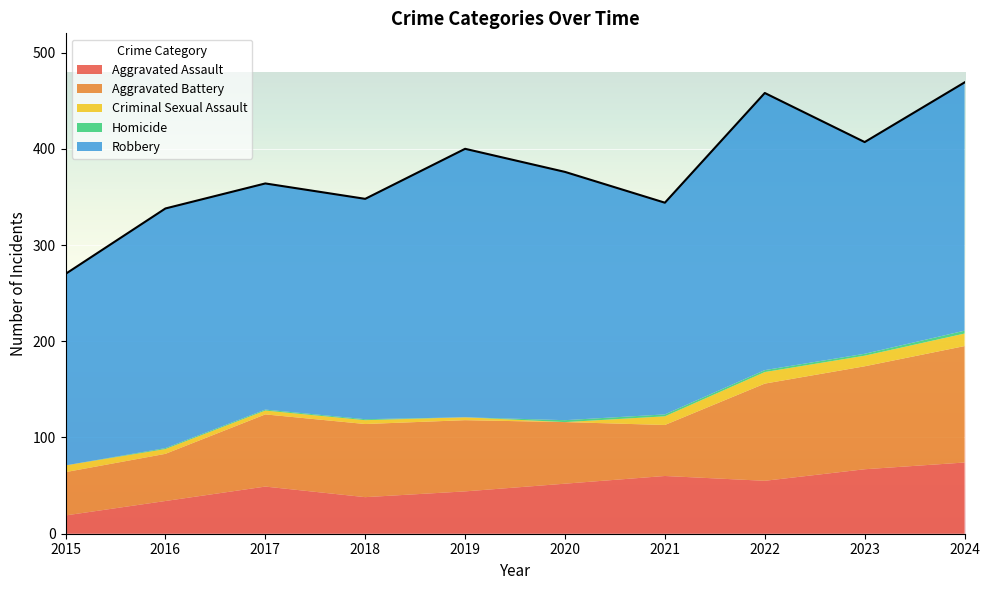

At which label is Homicide closest to 1?

2016